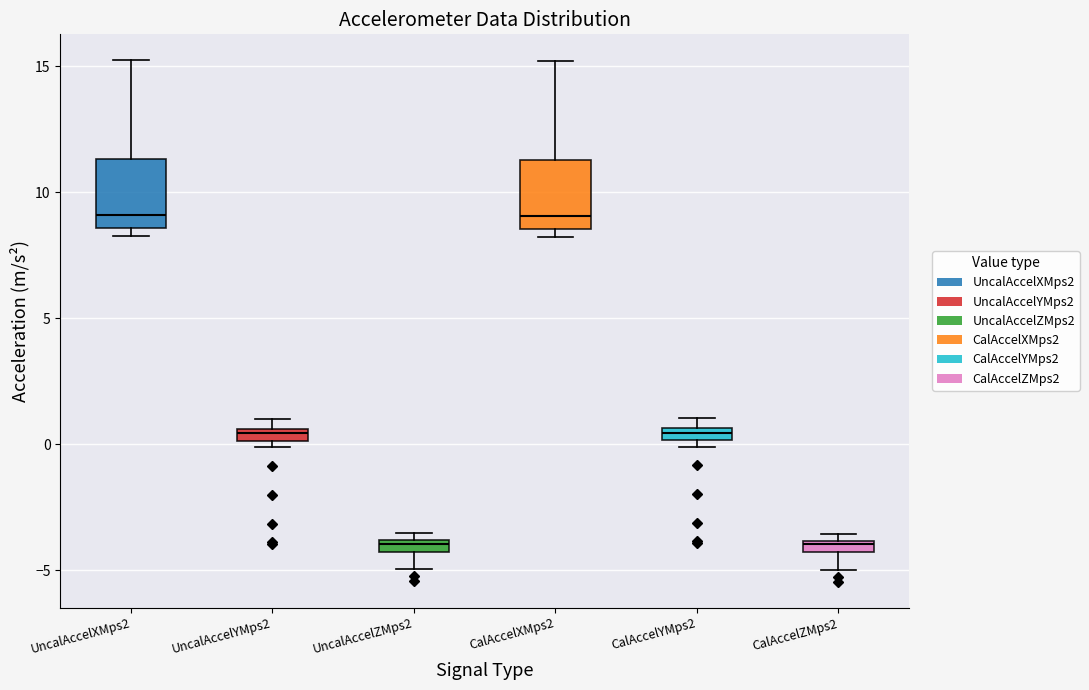

Where is the upper edge of the box for CalAccelZMps2 on the y-axis? The values are not printed on the chart, so give them approximately, as read against the axis.

-4.0